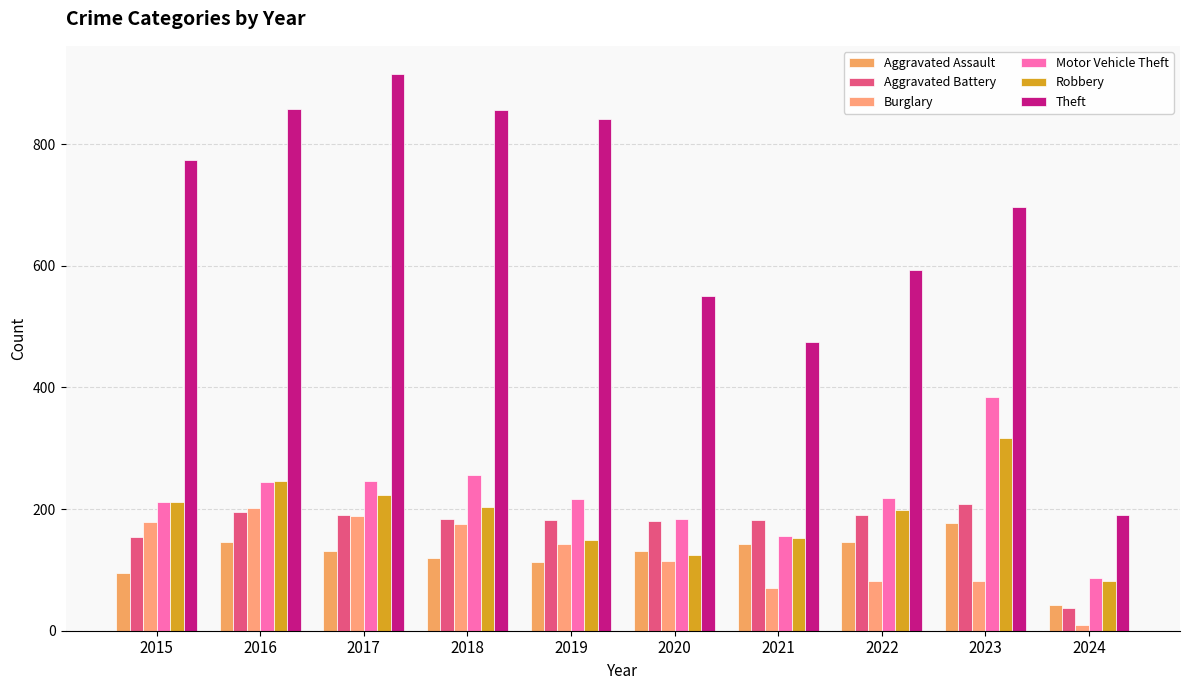

Where does the Motor Vehicle Theft series first go above 219?

2016